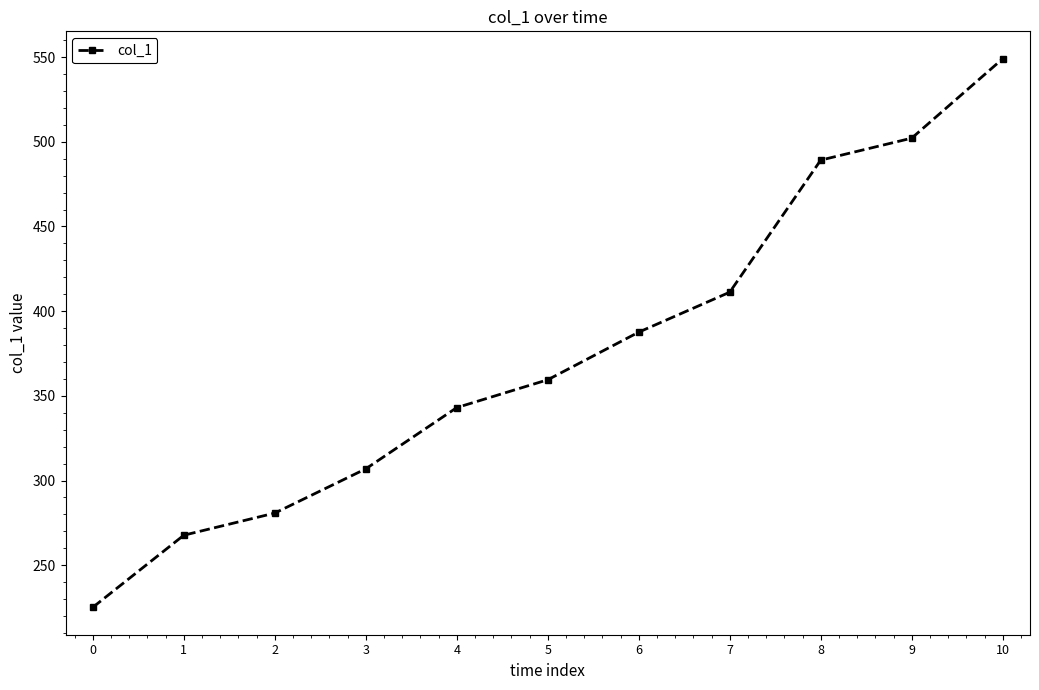

Reading right to left, transcribe all the data shown in this chart.

10=549.0	9=502.2	8=489.2	7=411.2	6=387.6	5=359.5	4=343.1	3=306.9	2=280.8	1=267.7	0=225.1